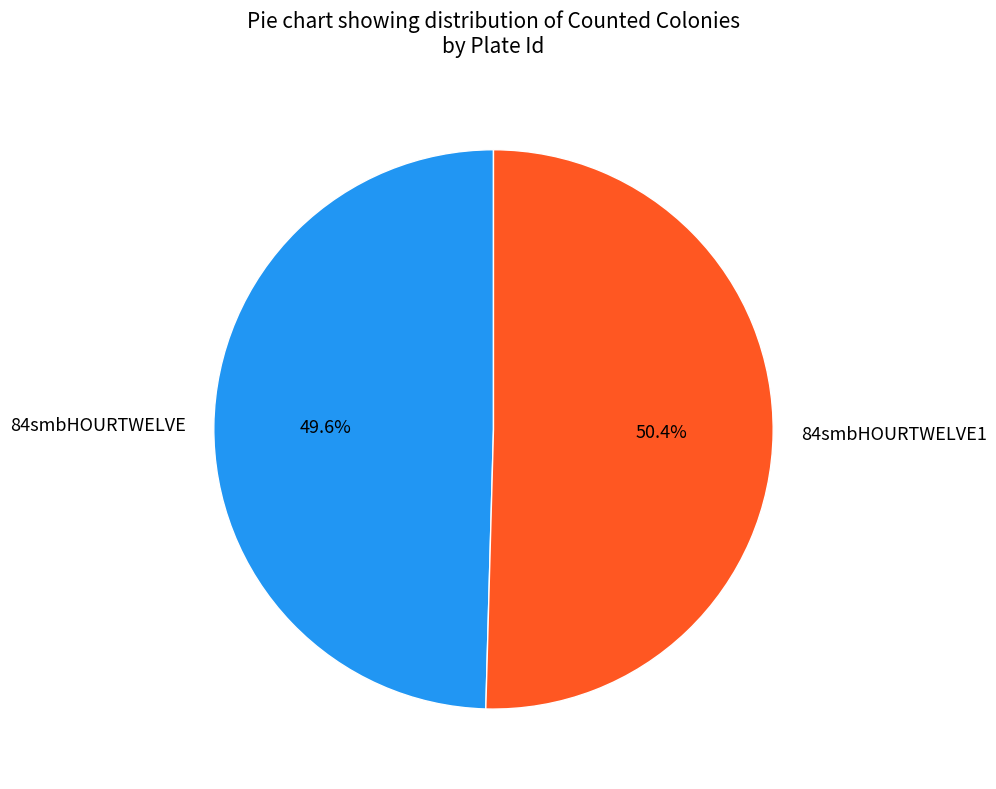

Which category has the smallest portion of the pie?

84smbHOURTWELVE